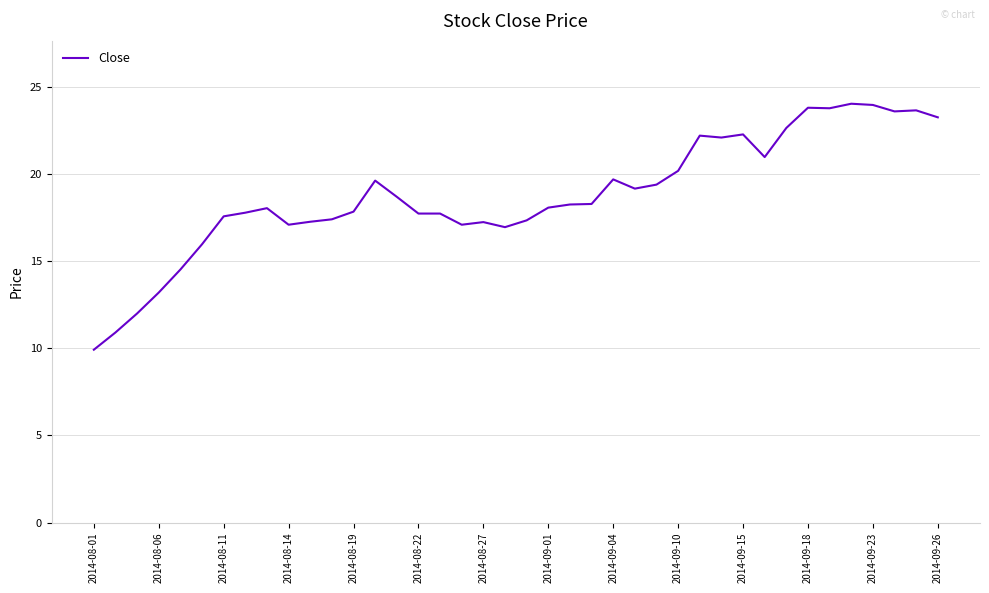

How many lines are shown in the chart?

1